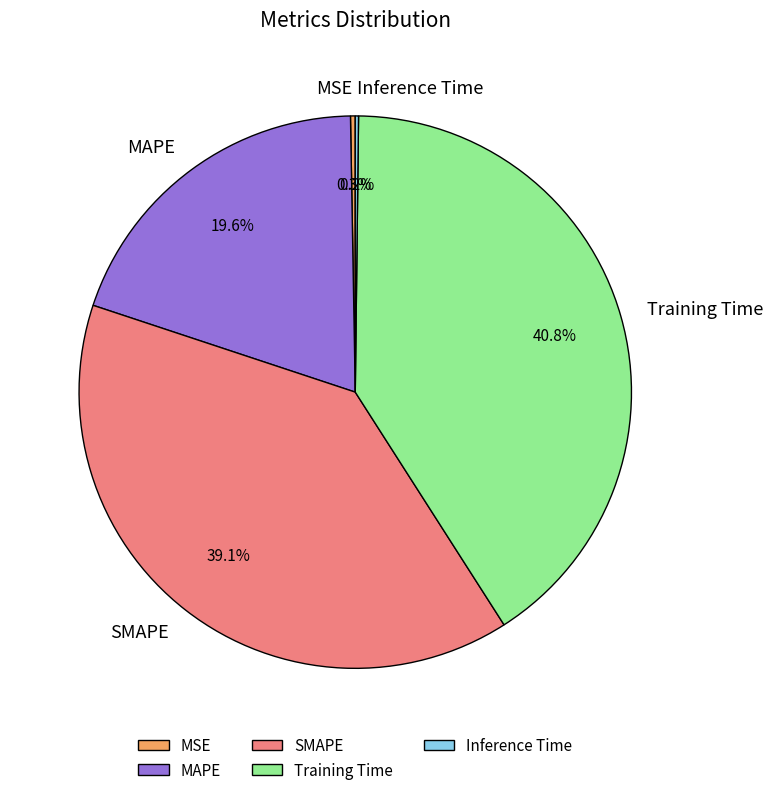

Is there a majority slice in this chart?

No